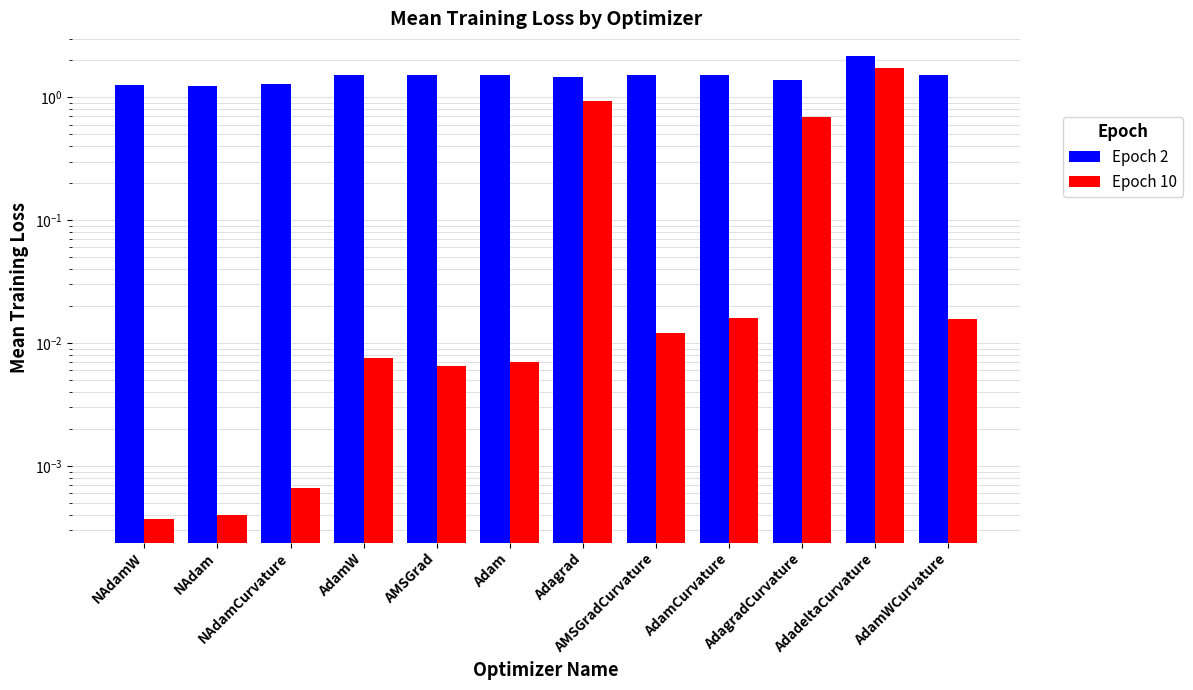

What are all the series names shown in the legend?

Epoch 2, Epoch 10